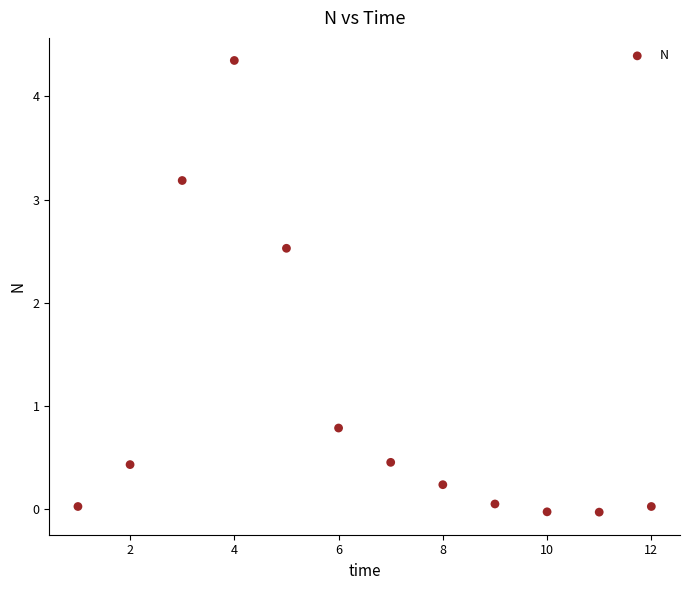

What is the range of Y values (max minus min)?

4.4